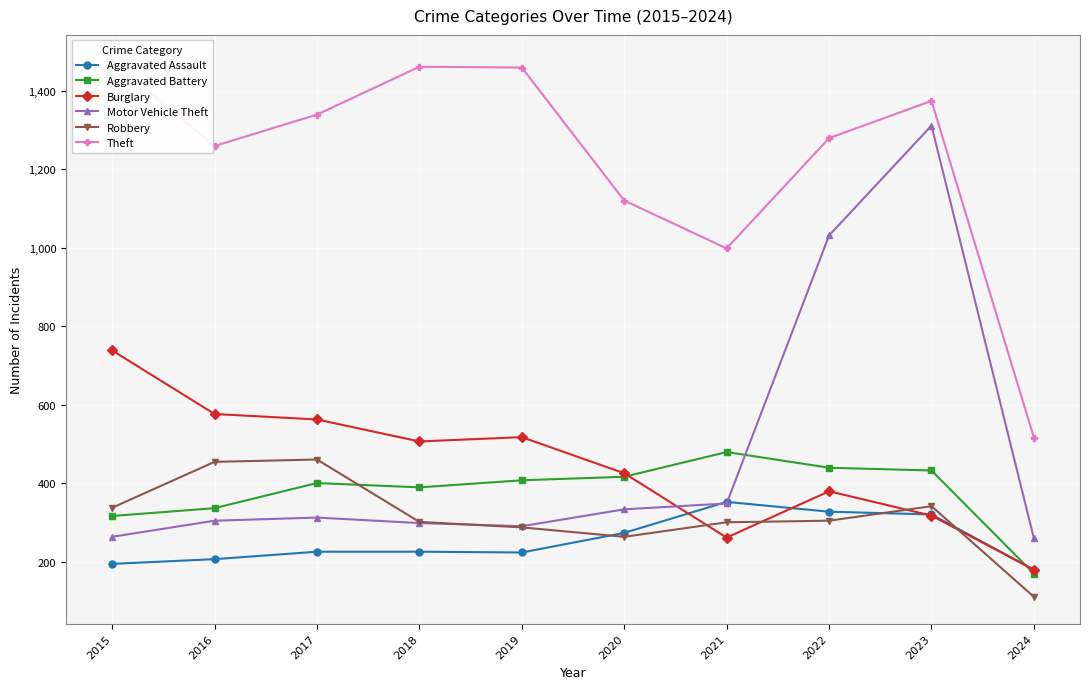

What is the approximate value of Burglary at 2017, to the nearest 10?

560